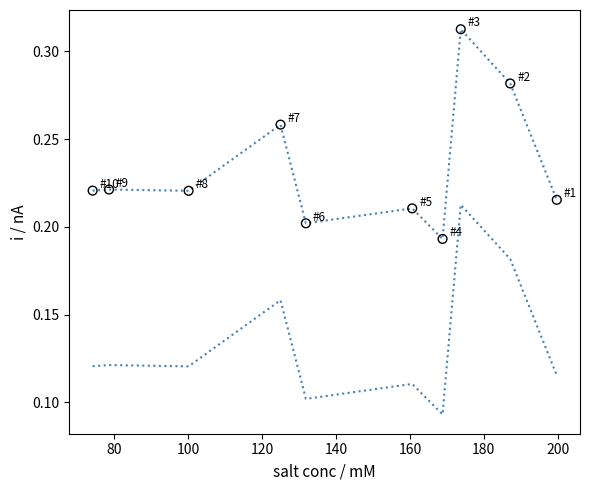

What is the range of X values (max minus min)?

125.6